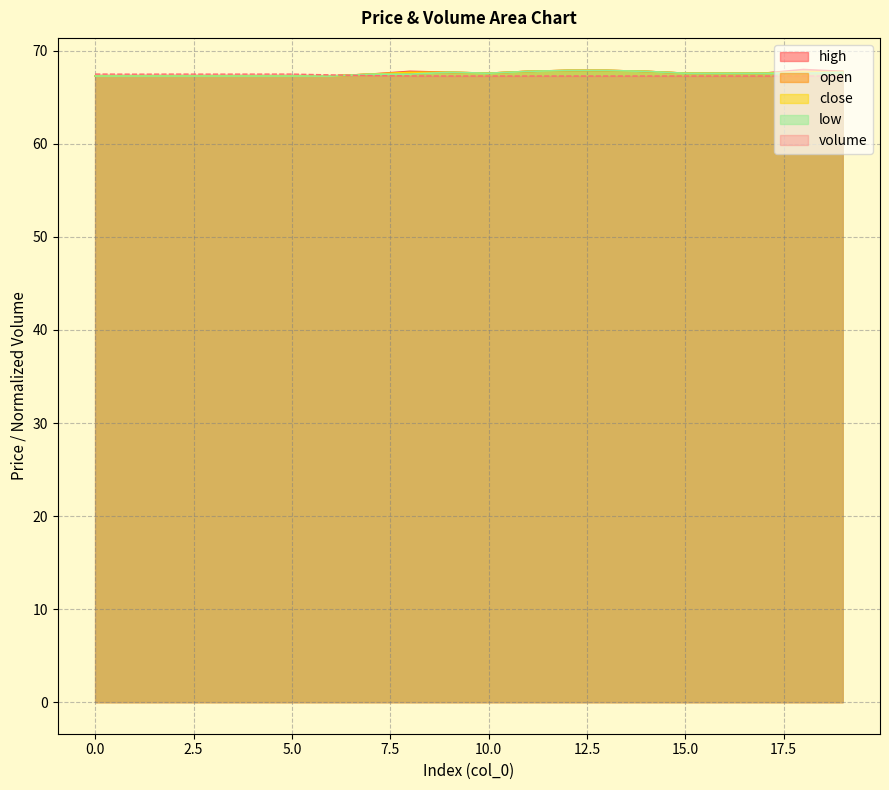

Where is the first local maximum for high?

8